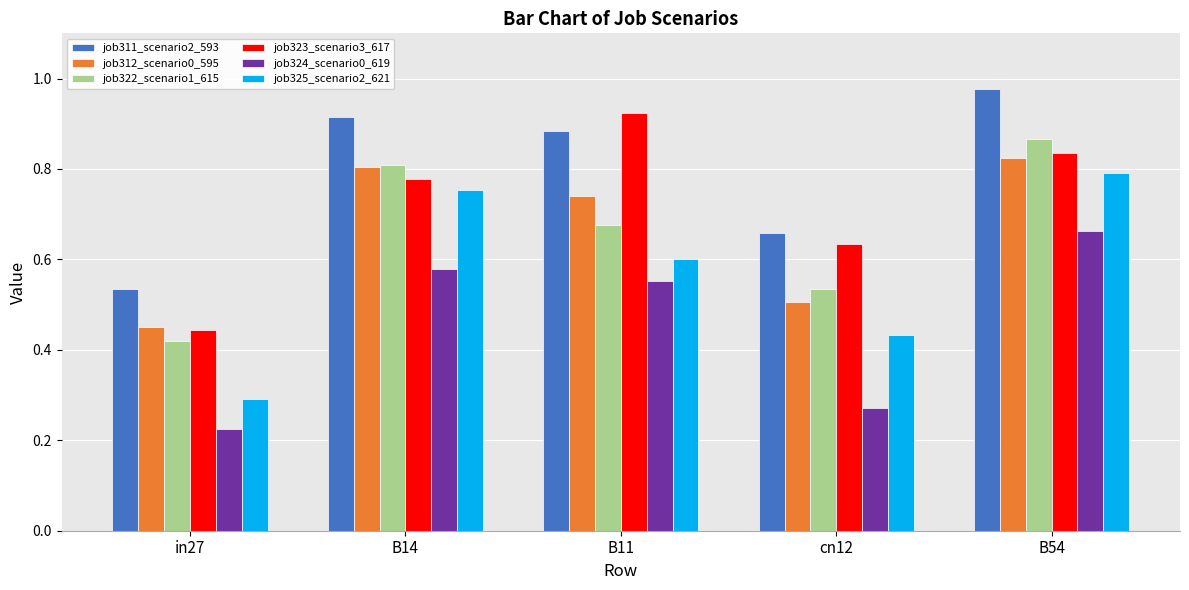

At which label does job312_scenario0_595 reach its minimum?

in27